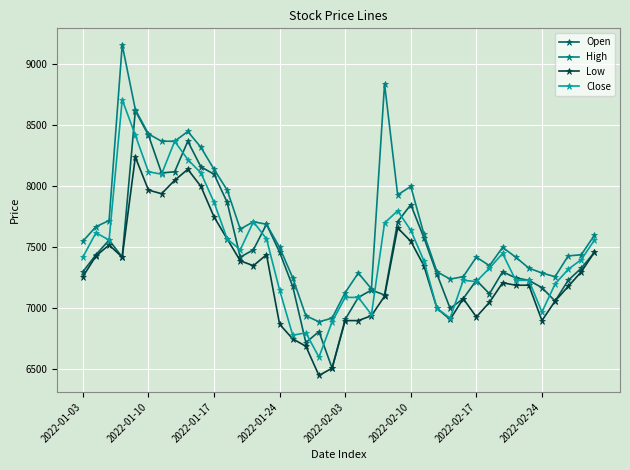

True or false: Low has more than 0 points higher than both neighbors.

True